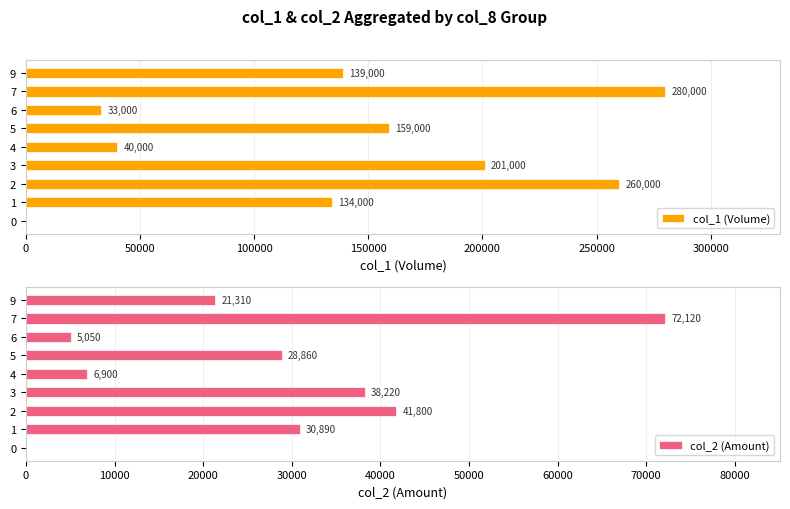

The value of col_1 (Volume) at 9 is 247127. True or false?

False